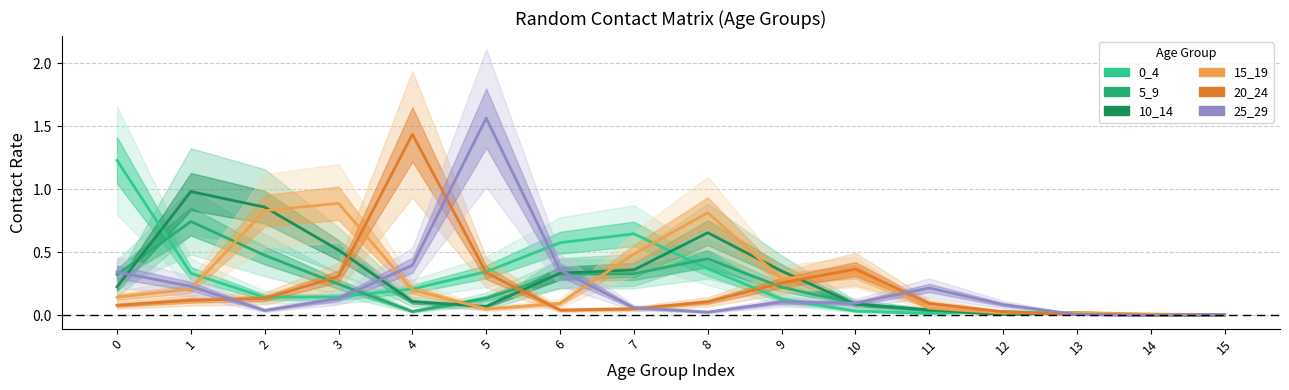

At which label is 5_9 closest to 0?

15